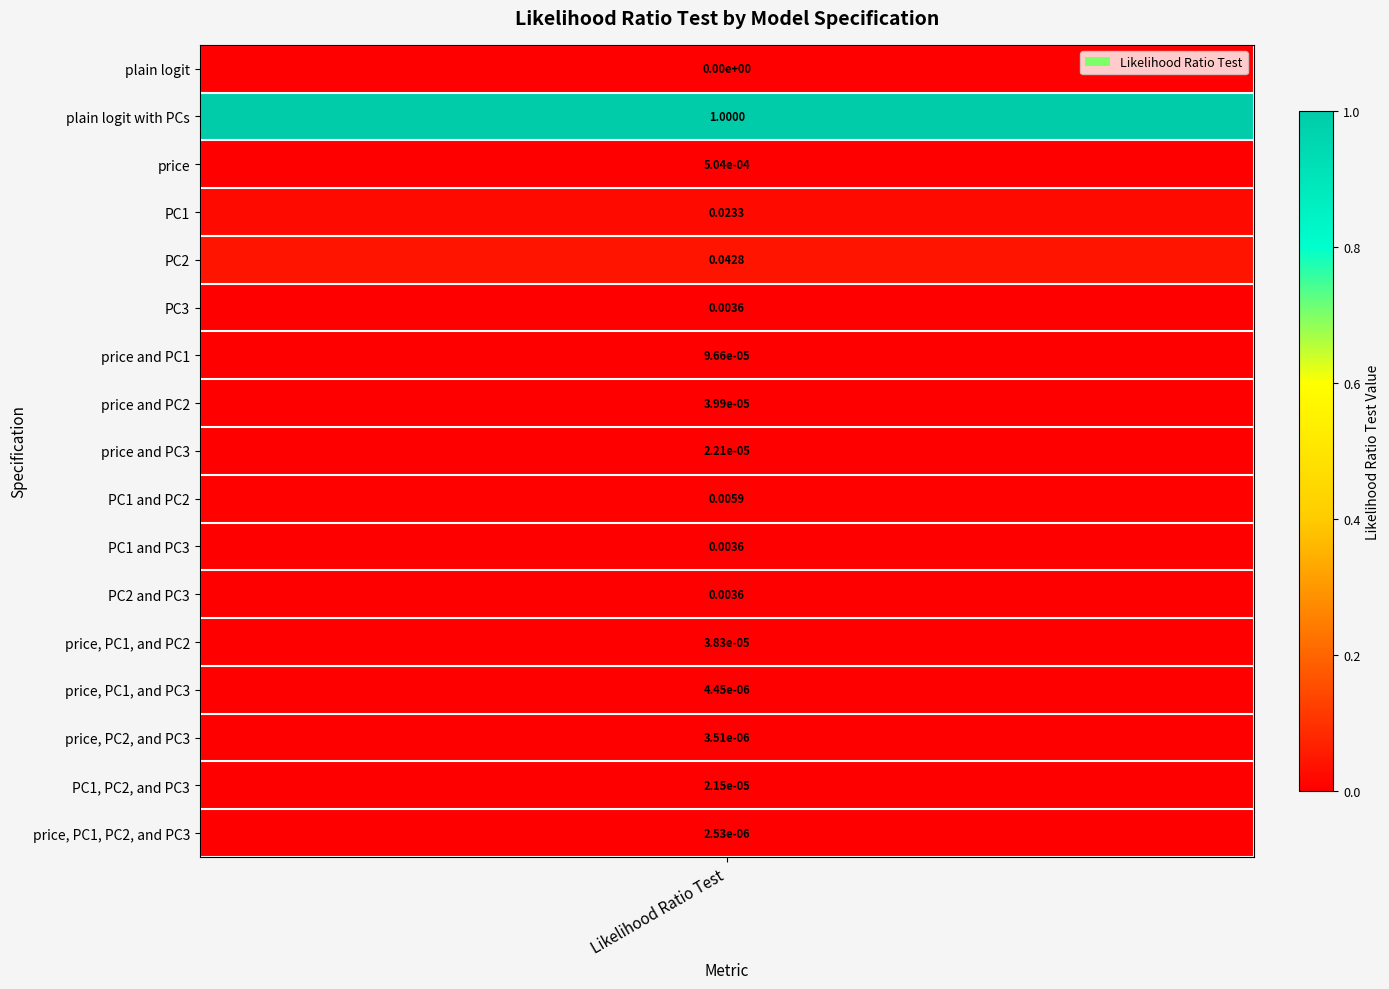

What is the difference between the values at plain logit with PCs and PC2?

1.0